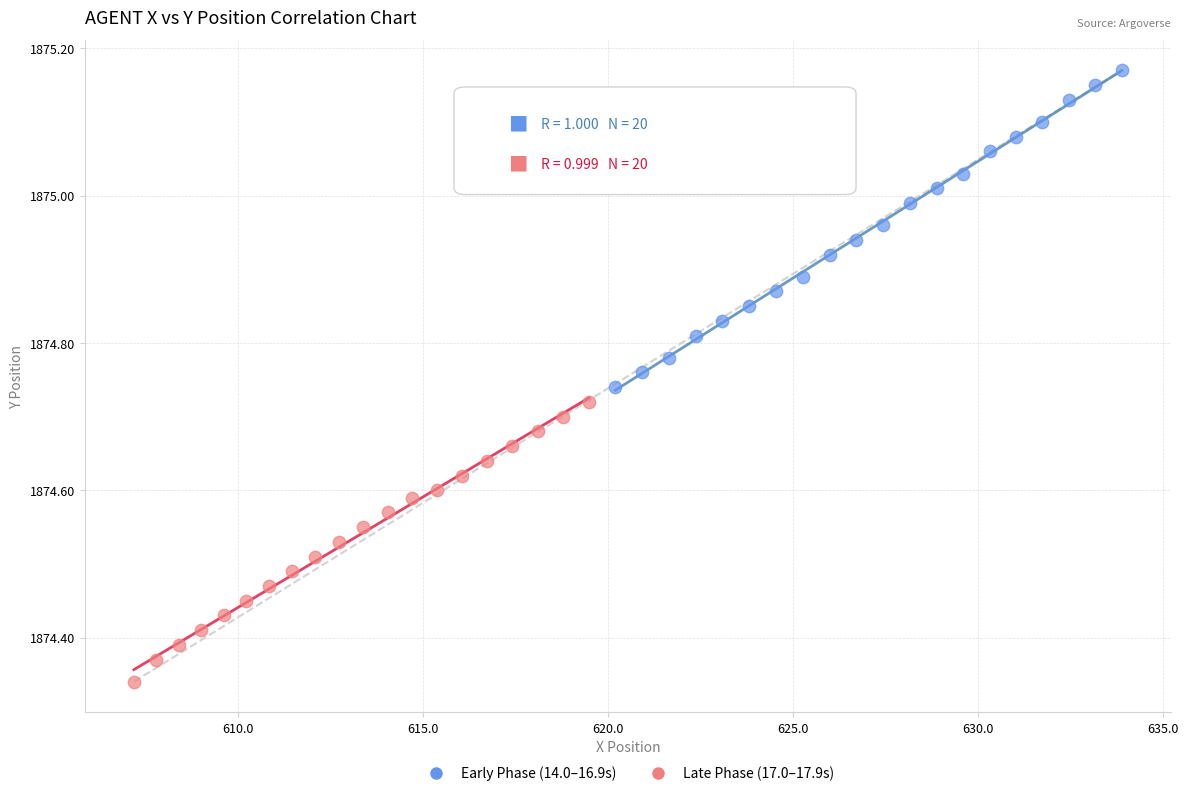

Which series reaches the maximum Y coordinate?

Early Phase (14.0–16.9s)